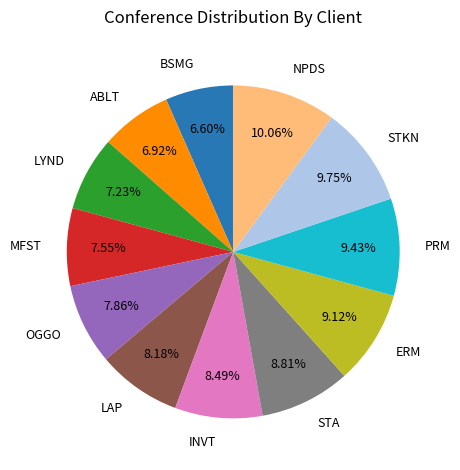

Does STKN represent more than half of the total?

No